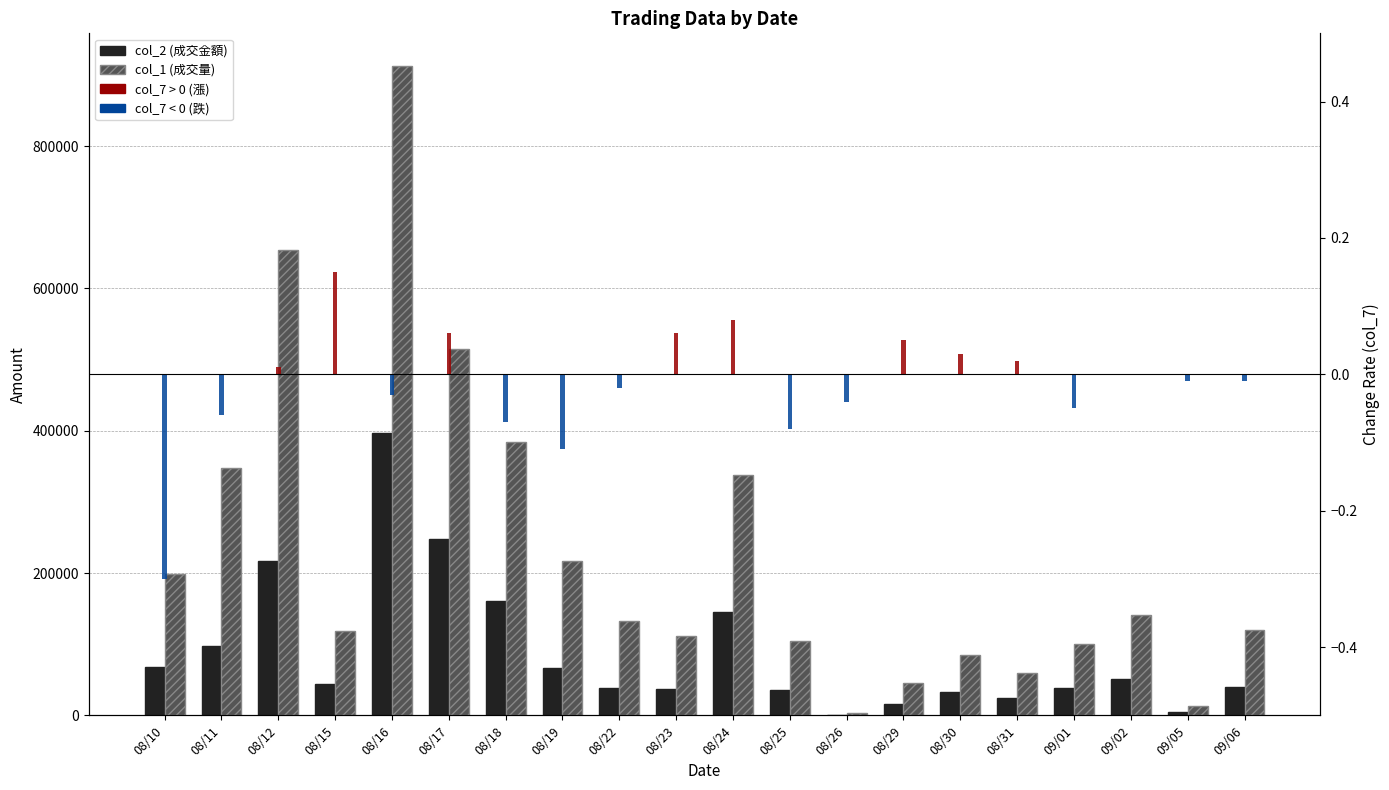

Reading left to right, extract all data points from this chart.

col_2 (成交金額): 08/10=68310.0	08/11=97650.0	08/12=217410.0	08/15=43540.0	08/16=396560.0	08/17=248160.0	08/18=161350.0	08/19=66590.0	08/22=38240.0	08/23=37520.0	08/24=144850.0	08/25=35960.0	08/26=900.0	08/29=15680.0	08/30=32100.0	08/31=24310.0	09/01=37750.0	09/02=50750.0	09/05=4320.0	09/06=39200.0
col_1 (成交量): 08/10=198000.0	08/11=347000.0	08/12=654000.0	08/15=119000.0	08/16=913000.0	08/17=515000.0	08/18=384000.0	08/19=217000.0	08/22=132000.0	08/23=111000.0	08/24=338000.0	08/25=105000.0	08/26=3000.0	08/29=46000.0	08/30=85000.0	08/31=59000.0	09/01=100000.0	09/02=141000.0	09/05=13000.0	09/06=120000.0
col_7 (漲跌): 08/10=-0.3	08/11=-0.1	08/12=0.0	08/15=0.1	08/16=-0.0	08/17=0.1	08/18=-0.1	08/19=-0.1	08/22=-0.0	08/23=0.1	08/24=0.1	08/25=-0.1	08/26=-0.0	08/29=0.1	08/30=0.0	08/31=0.0	09/01=-0.1	09/02=0.0	09/05=-0.0	09/06=-0.0